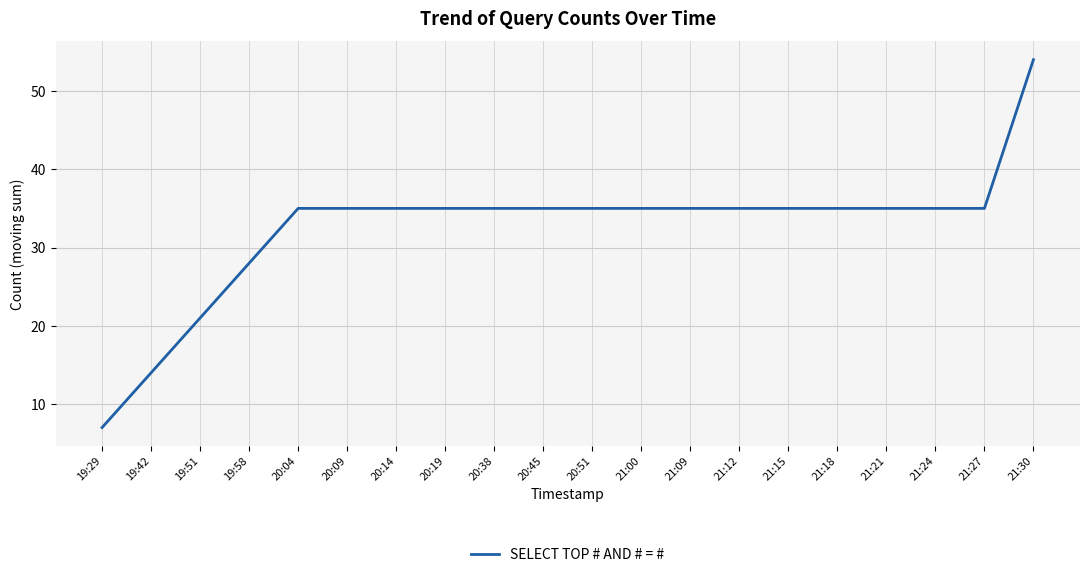

What is the maximum value shown in the chart?

54